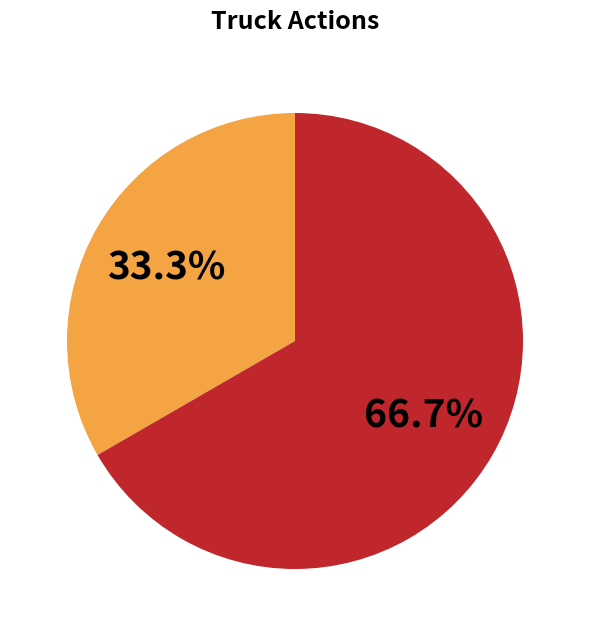

Is there any slice that represents more than half of the pie?

Yes